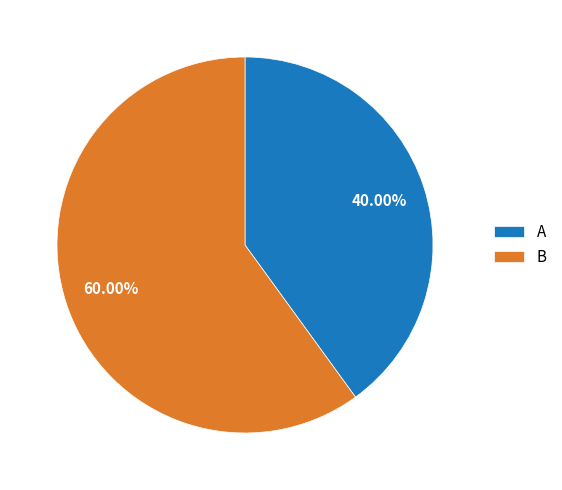

Is there any slice that represents more than half of the pie?

Yes